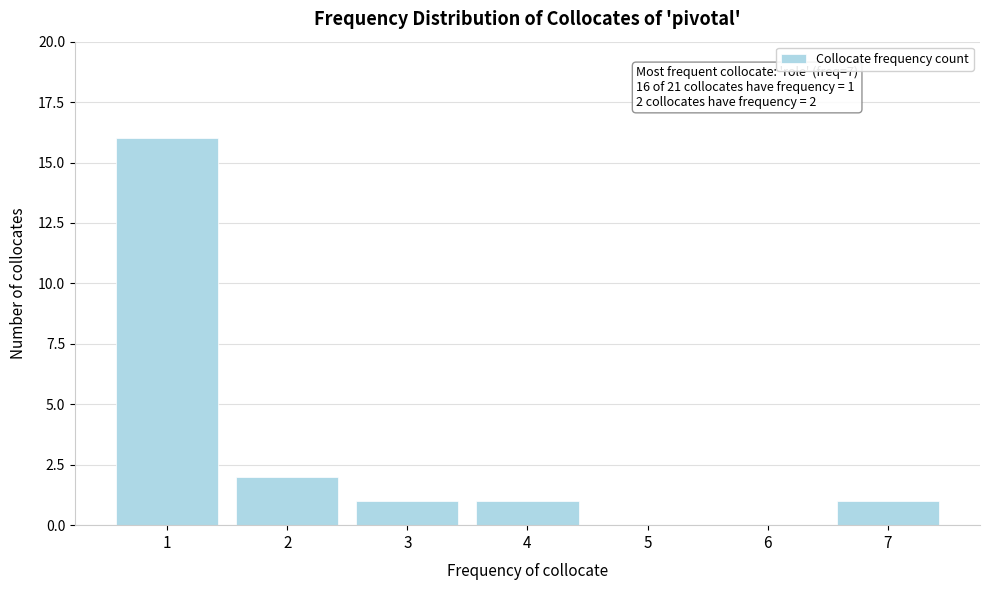

Is it true that the value at 3 is 0?

False